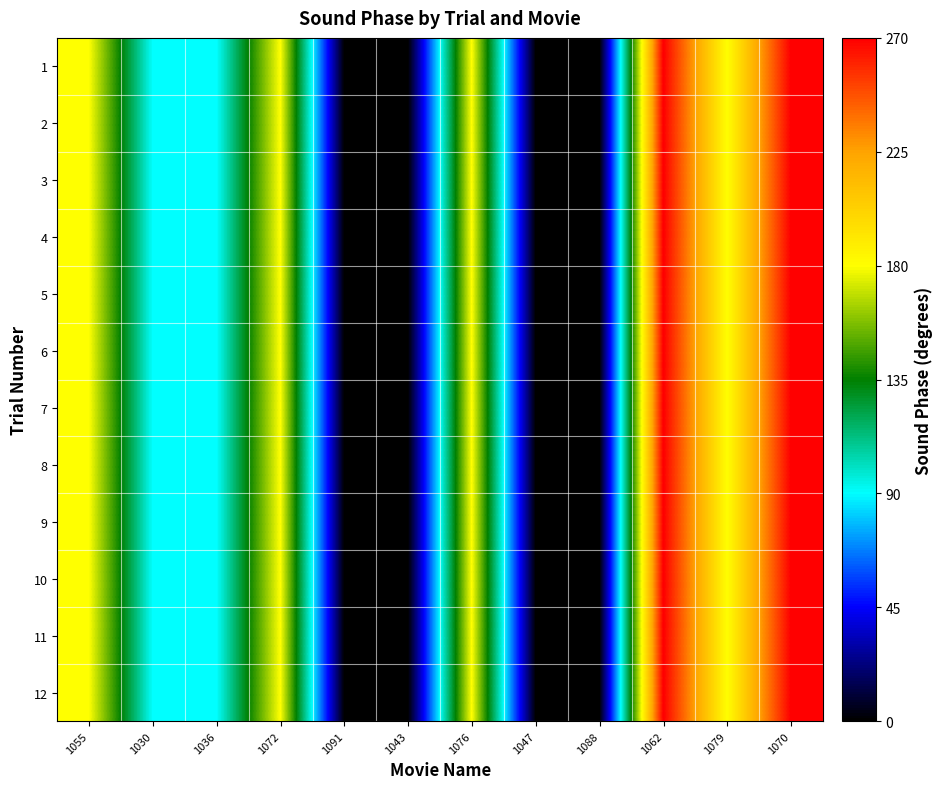

What is the total value across all series at 1036?

1080